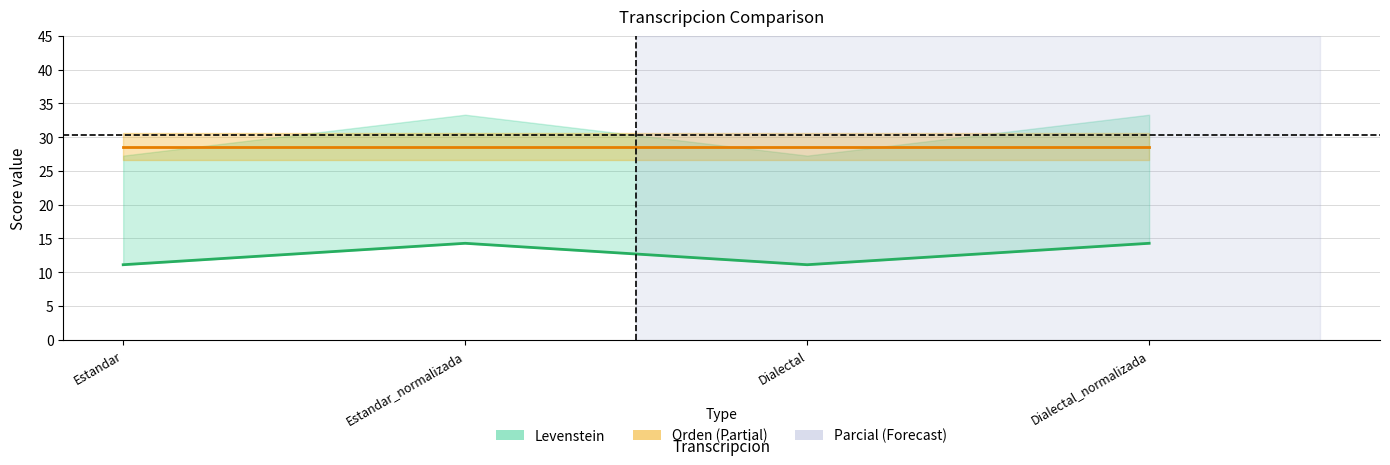

Rank the categories by Orden value from highest to lowest.

Estandar, Estandar_normalizada, Dialectal, Dialectal_normalizada